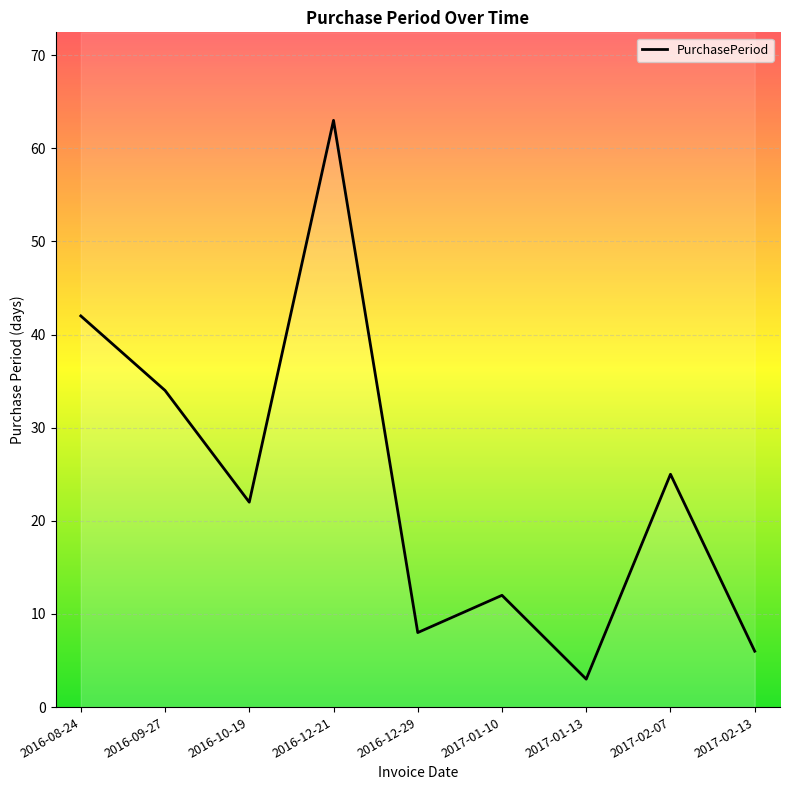

How many categories are shown in the chart?

9